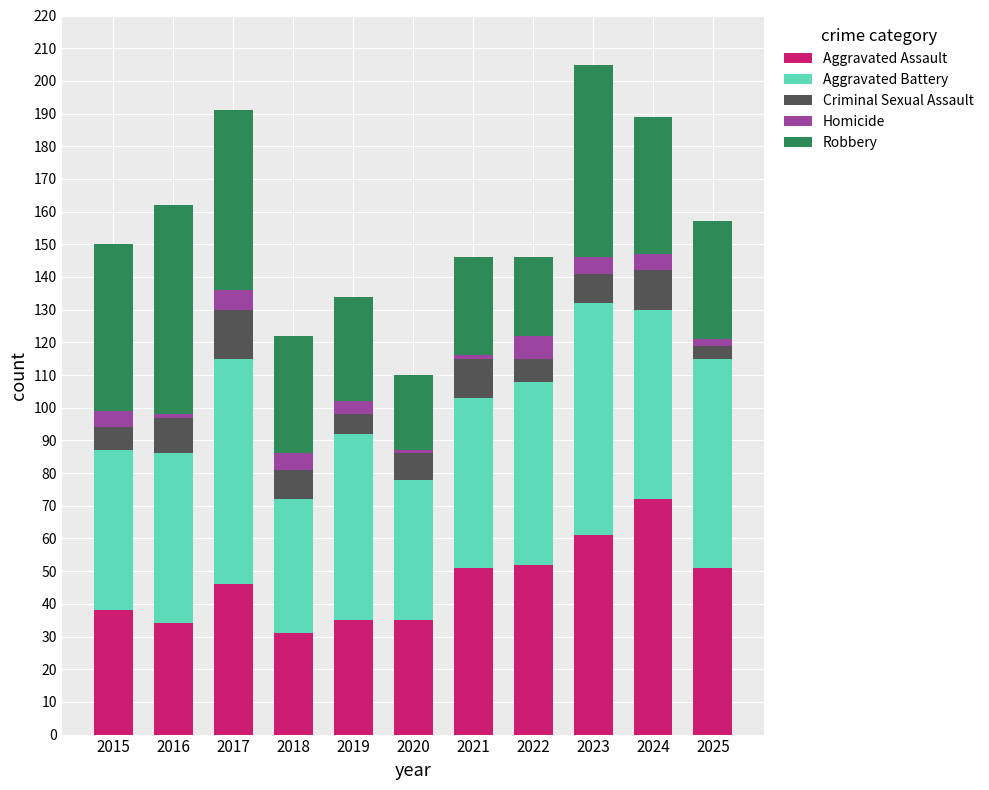

Which category has the highest value in the Aggravated Assault series?

2024